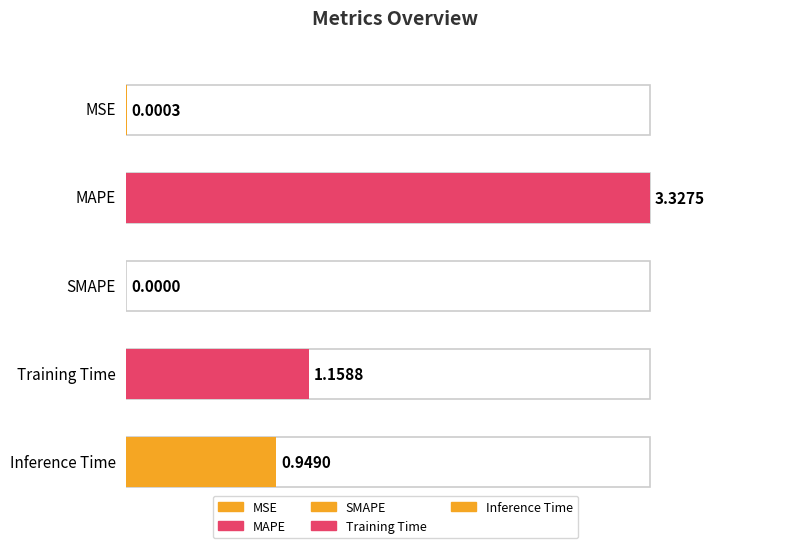

Are the bars grouped side by side (vs. stacked)?

No